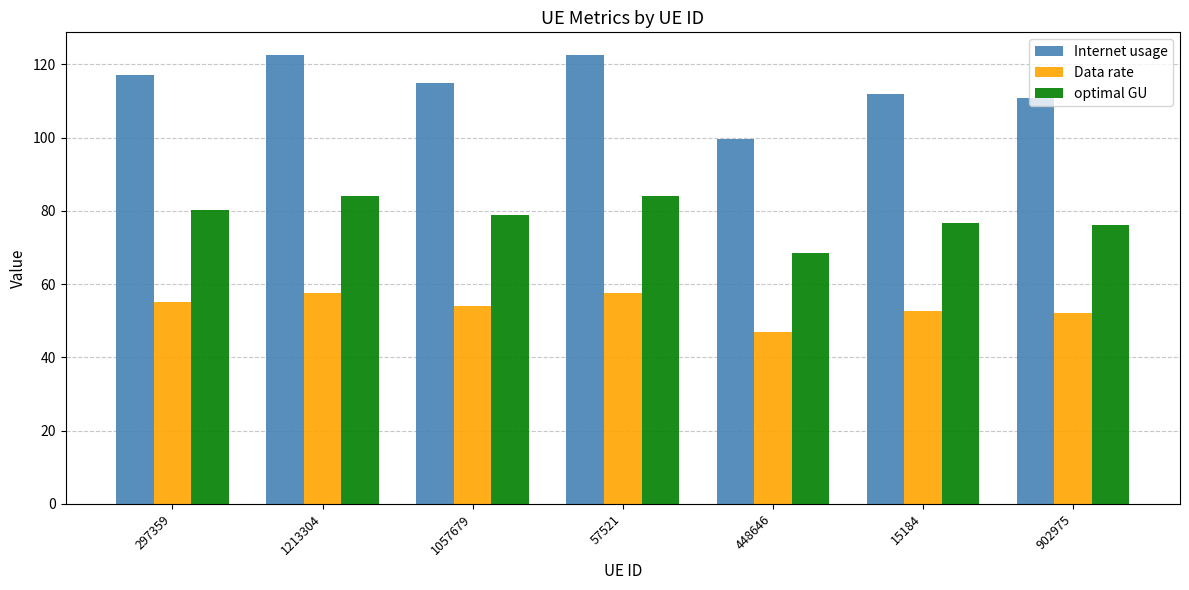

What is the spread (max minus min) of values at 57521?

65.0